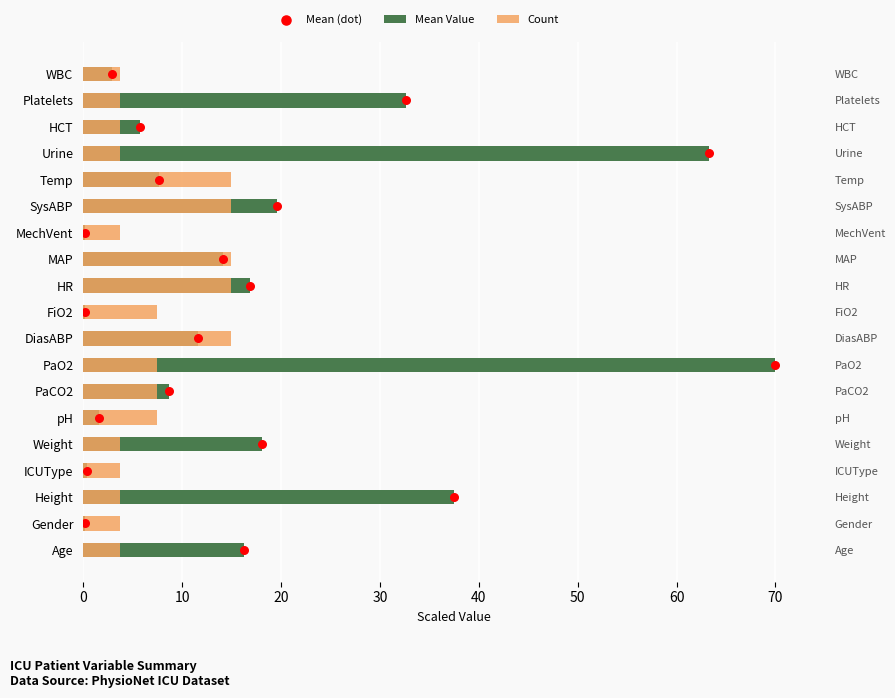

What is the total value across all series at 70?

84.5